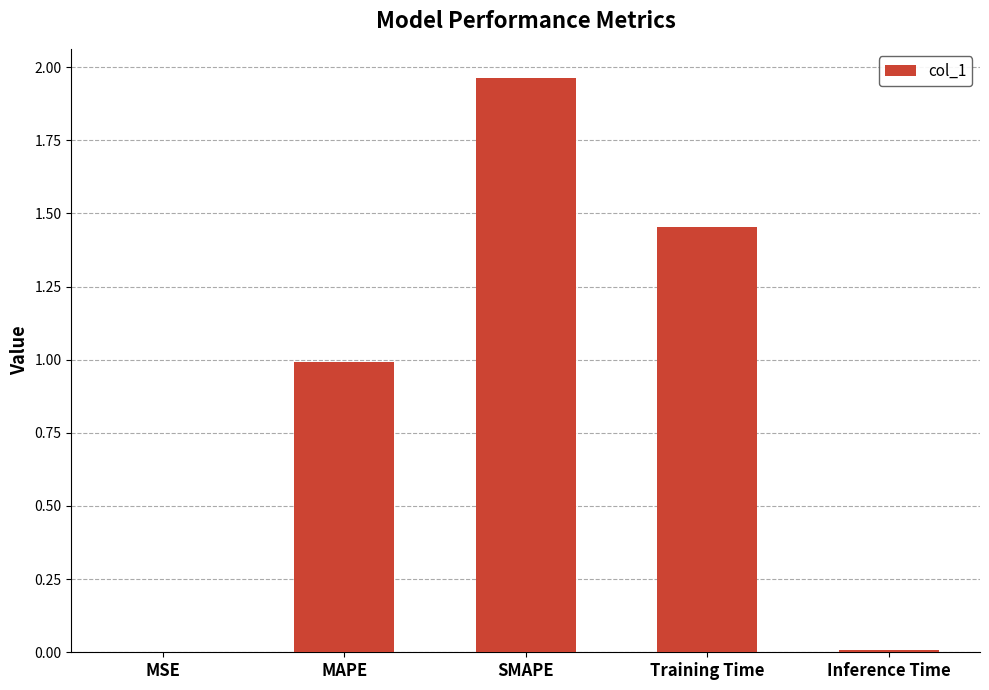

Which category has the highest value across all series?

SMAPE